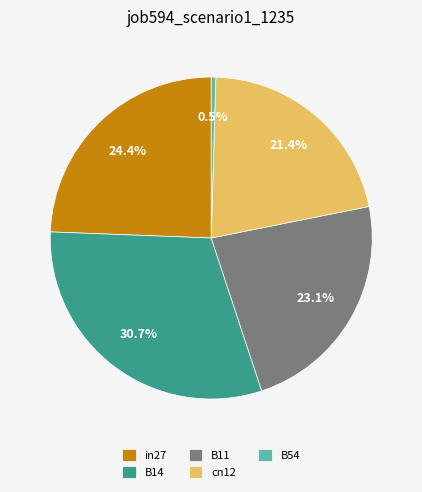

Does B14 represent more than half of the total?

No